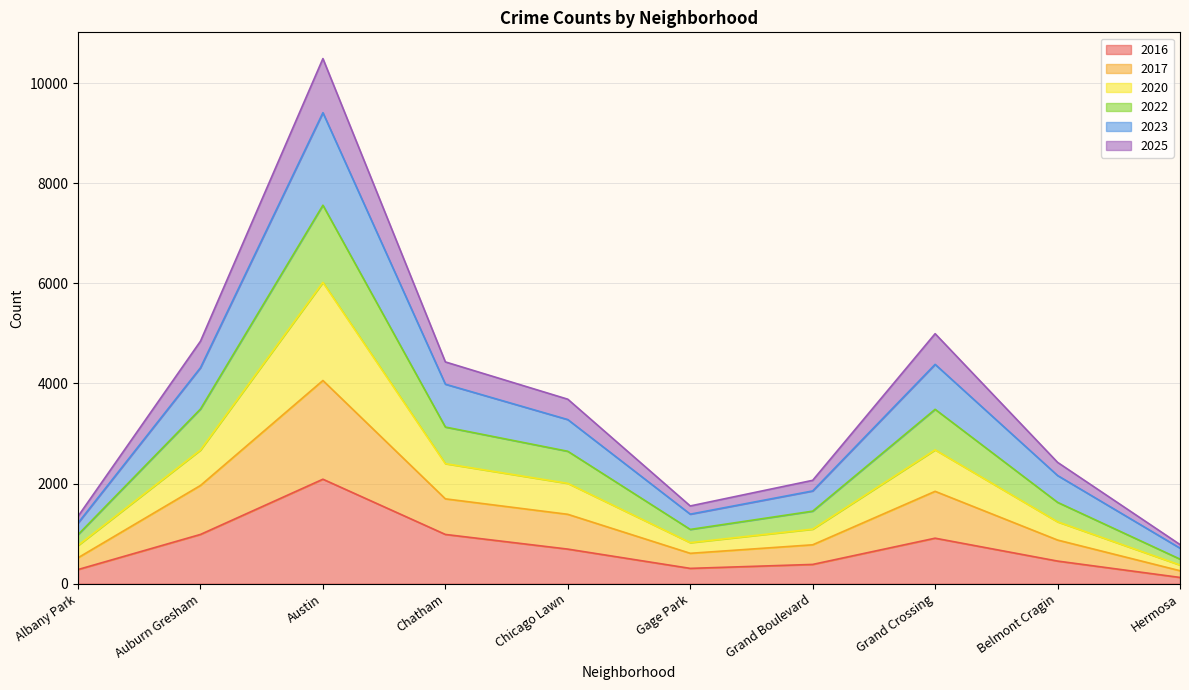

Does the chart display data point markers on the line(s)?

No